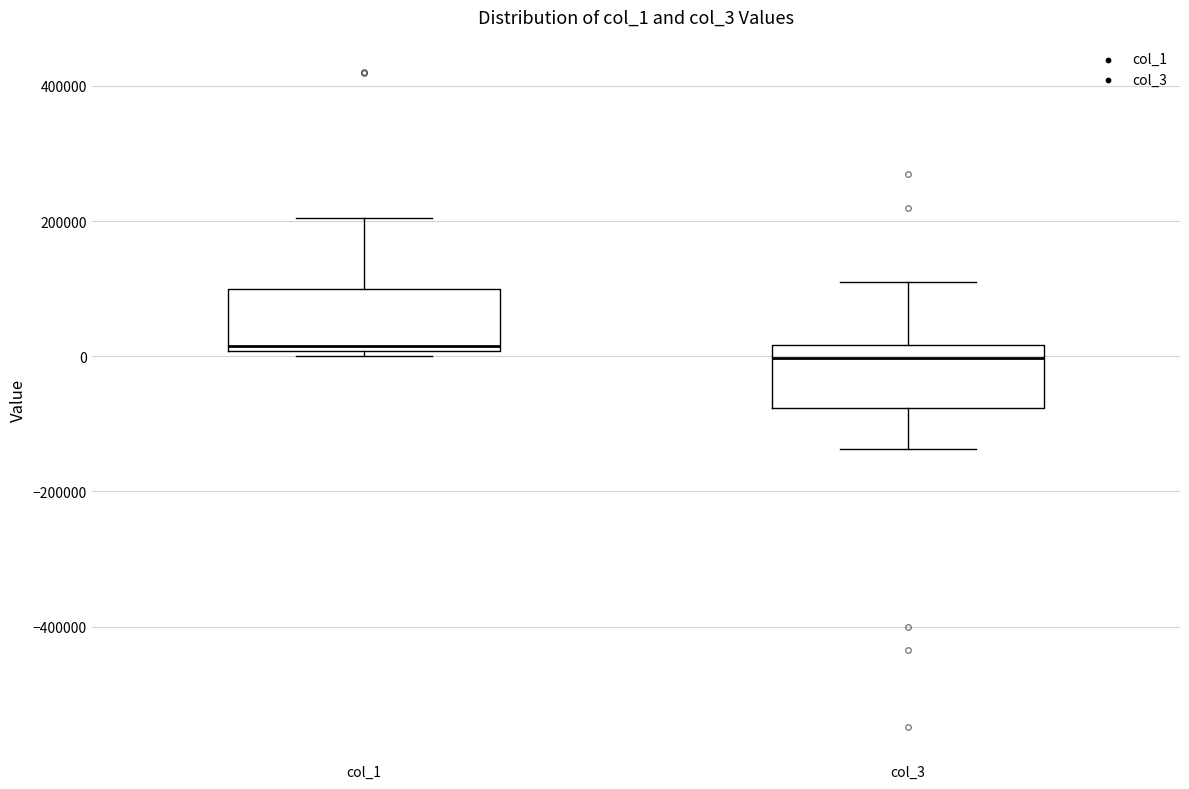

Reading left to right, read every box against the y-axis: the position of its median line, the range the box covers, and the ends of its whiskers. The values are not printed on the chart, so give them approximately, as read against the axis.

col_1: median 20000, box 0 to 100000, whiskers 0 (just below the box's lower edge) to 200000
col_3: median 0, box -80000 to 20000, whiskers -140000 to 120000